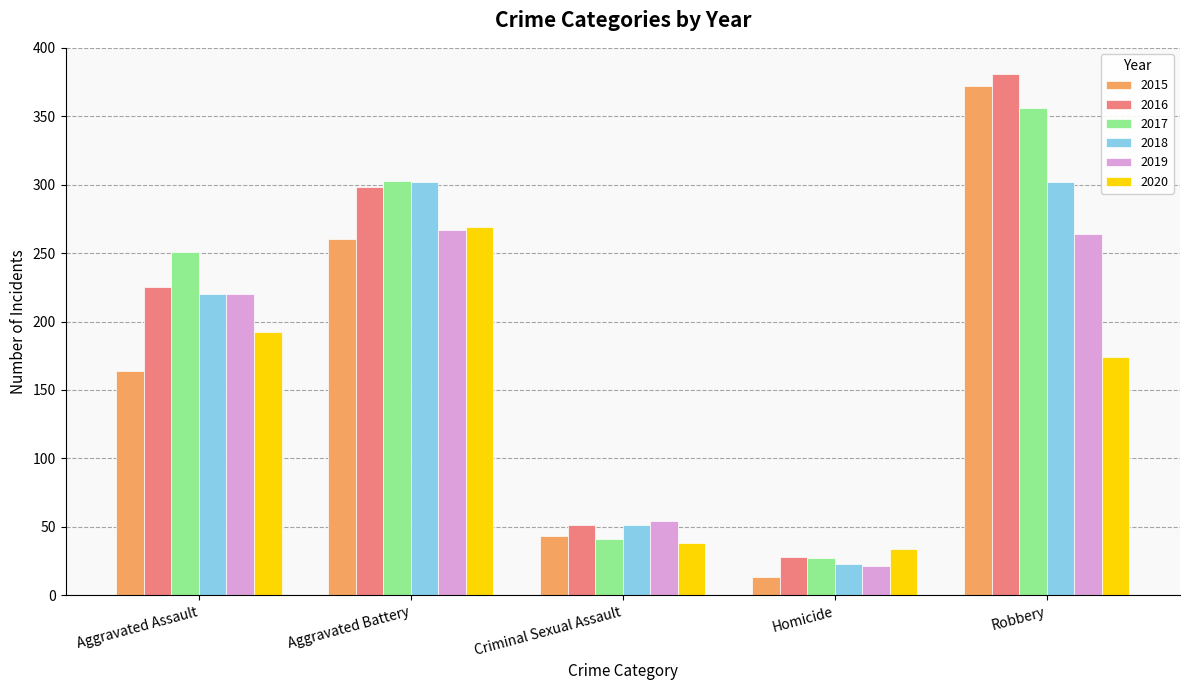

Reading right to left, what are all the values shown in this chart?

2015: Robbery=372	Homicide=13	Criminal Sexual Assault=43	Aggravated Battery=260	Aggravated Assault=164
2016: Robbery=381	Homicide=28	Criminal Sexual Assault=51	Aggravated Battery=298	Aggravated Assault=225
2017: Robbery=356	Homicide=27	Criminal Sexual Assault=41	Aggravated Battery=303	Aggravated Assault=251
2018: Robbery=302	Homicide=23	Criminal Sexual Assault=51	Aggravated Battery=302	Aggravated Assault=220
2019: Robbery=264	Homicide=21	Criminal Sexual Assault=54	Aggravated Battery=267	Aggravated Assault=220
2020: Robbery=174	Homicide=34	Criminal Sexual Assault=38	Aggravated Battery=269	Aggravated Assault=192